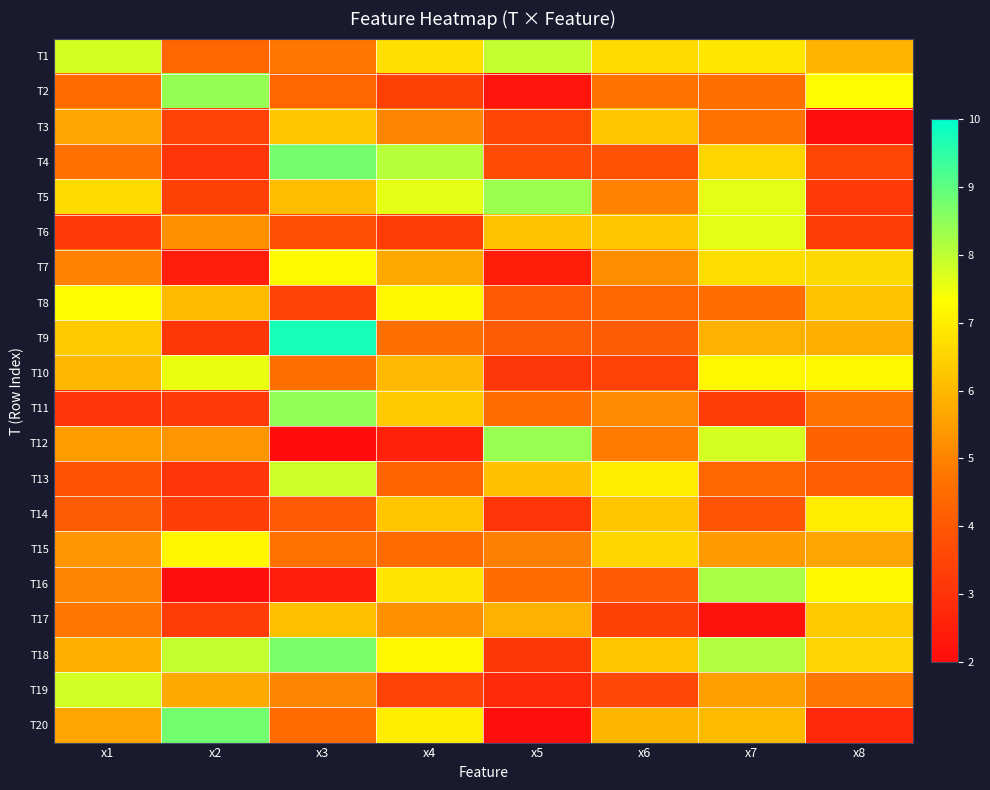

At x2, list the series in order from smallest to largest.

T16, T7, T13, T4, T9, T11, T17, T14, T5, T3, T1, T6, T12, T19, T8, T15, T10, T18, T2, T20